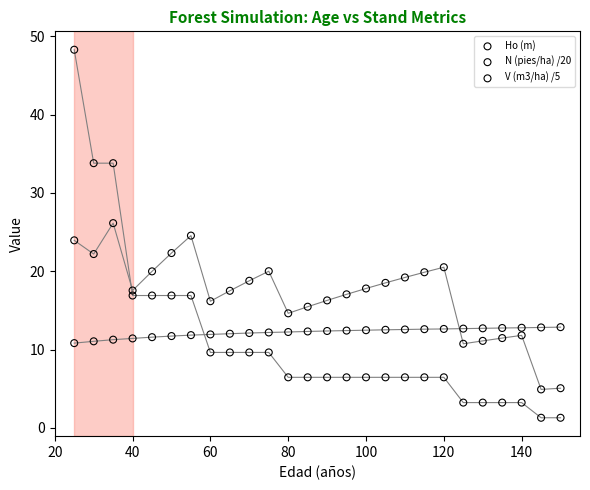

Across all data points, what is the range of Y values (max minus min)?

47.0